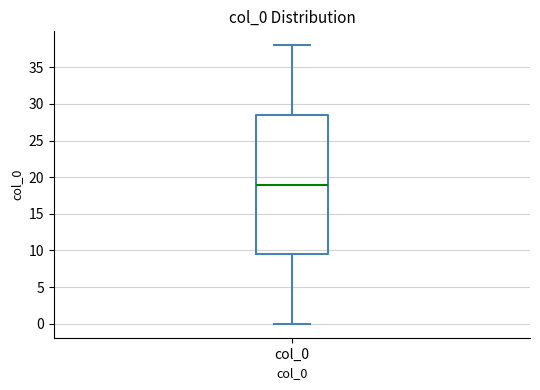

Read this box plot against the y-axis: the position of the median line, the range covered by the box, and the ends of both whiskers. The values are not printed on the chart, so give them approximately, as read against the axis.

median 19.0, box 9.5 to 28.5, whiskers 0.0 to 38.0